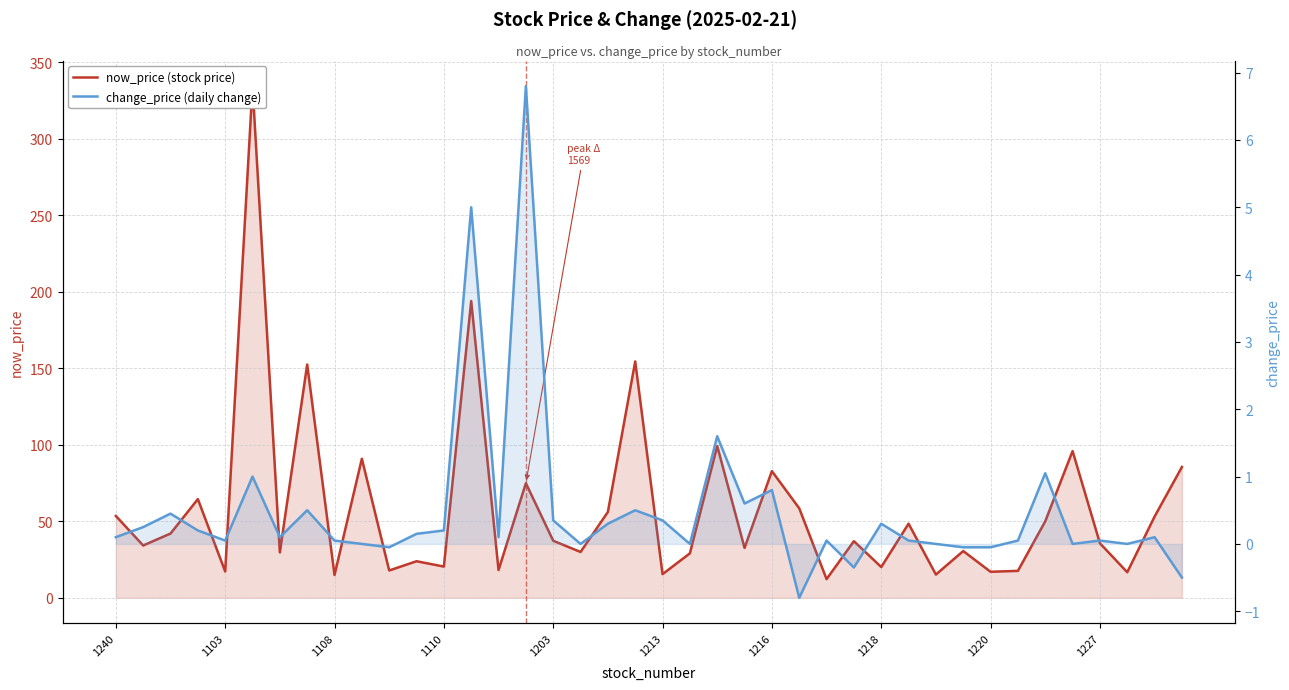

How many lines are shown in the chart?

2